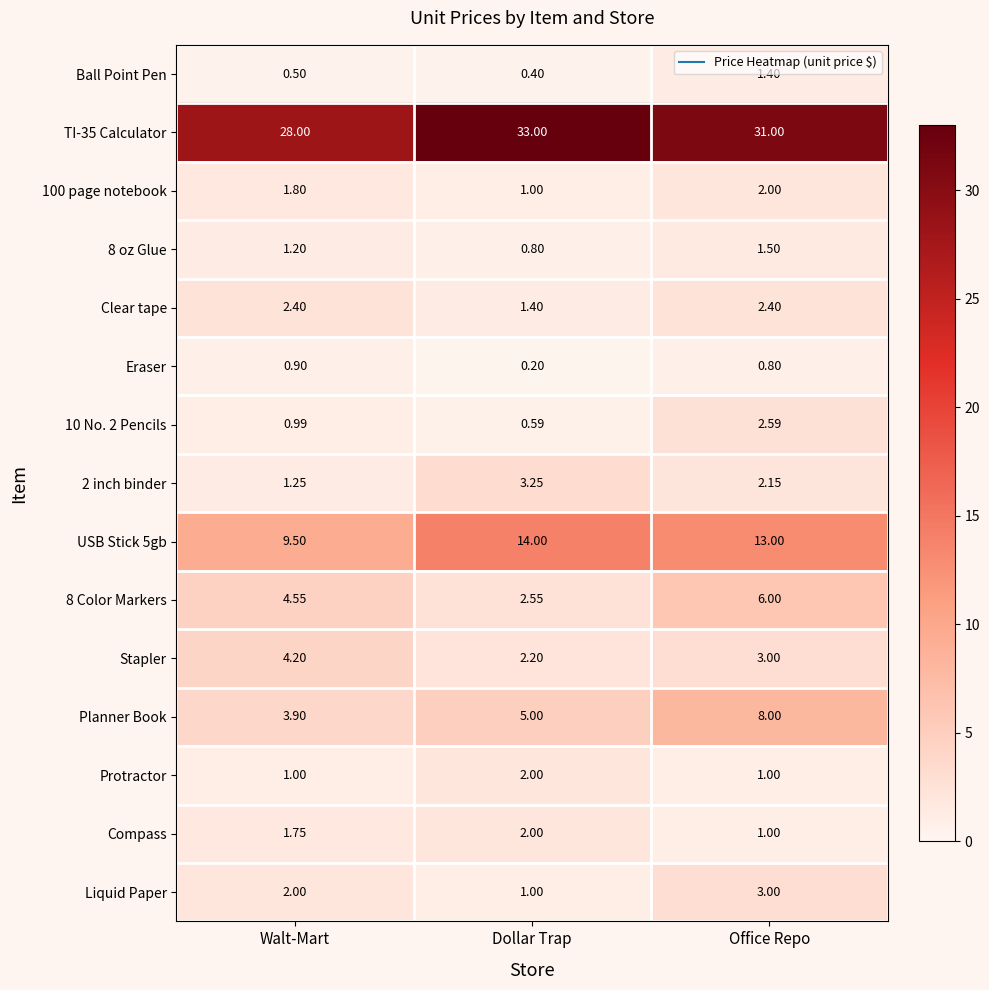

Rank the categories by 10 No. 2 Pencils value from highest to lowest.

Office Repo, Walt-Mart, Dollar Trap